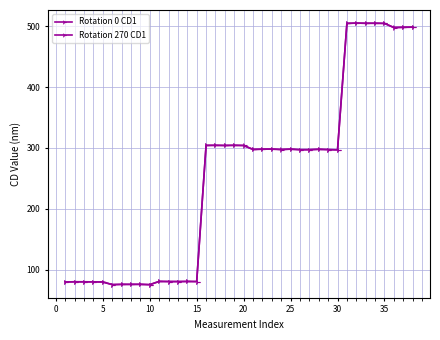

How many lines are shown in the chart?

2